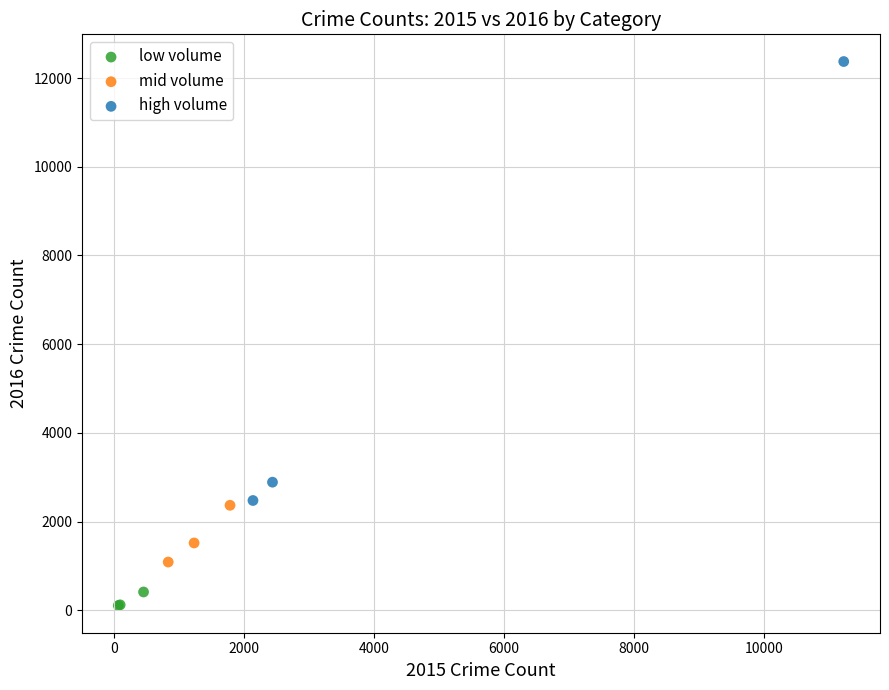

Which series has the largest Y range (max minus min)?

high volume